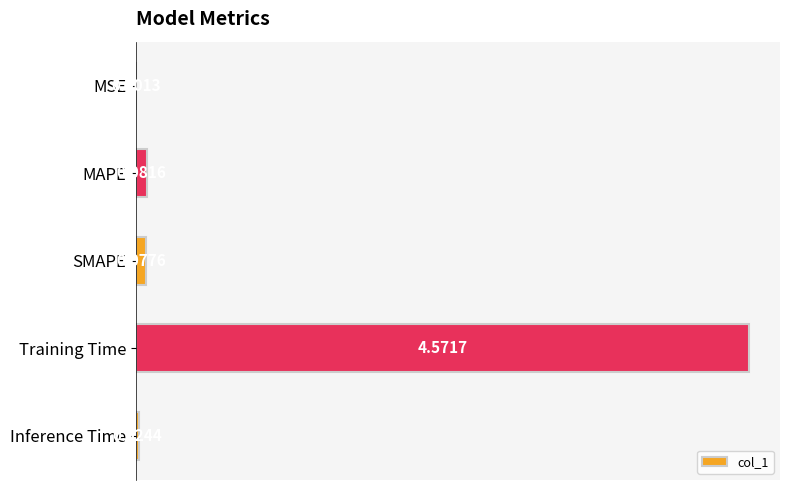

Between MSE and MAPE, which is larger?

MAPE